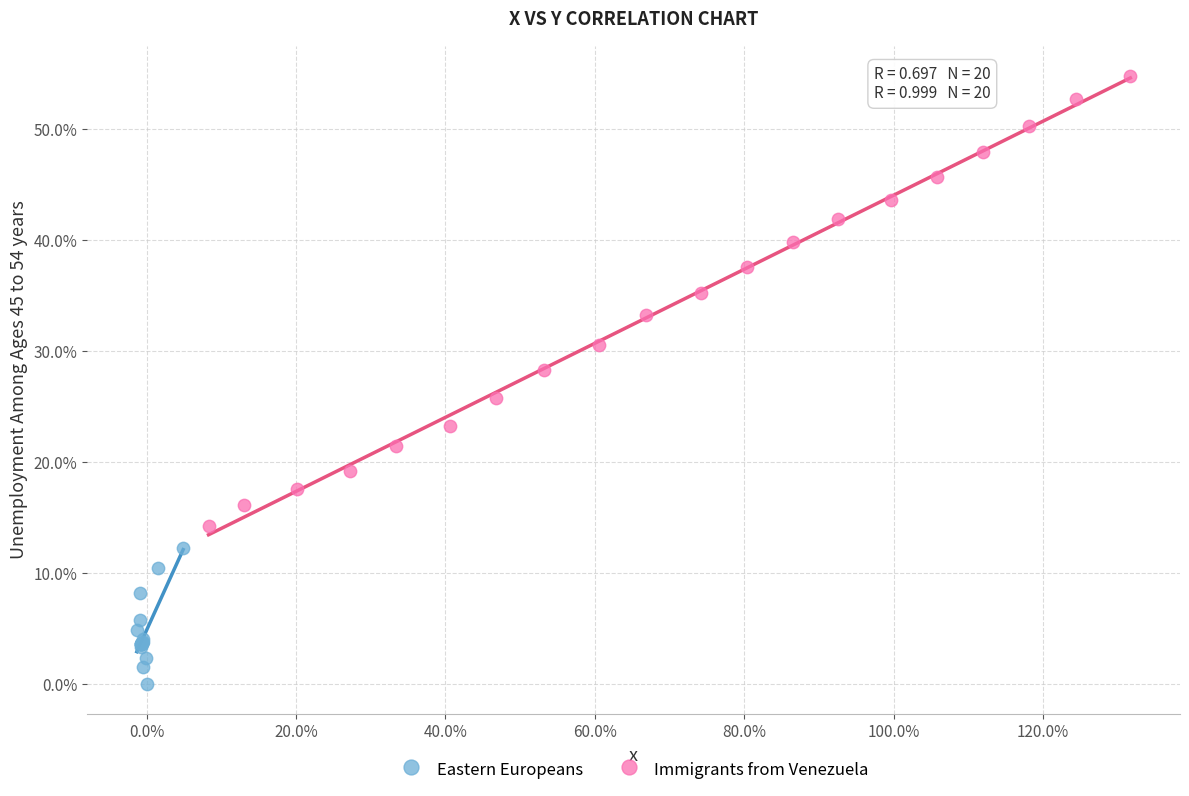

Which series contains the lowest Y value?

Eastern Europeans